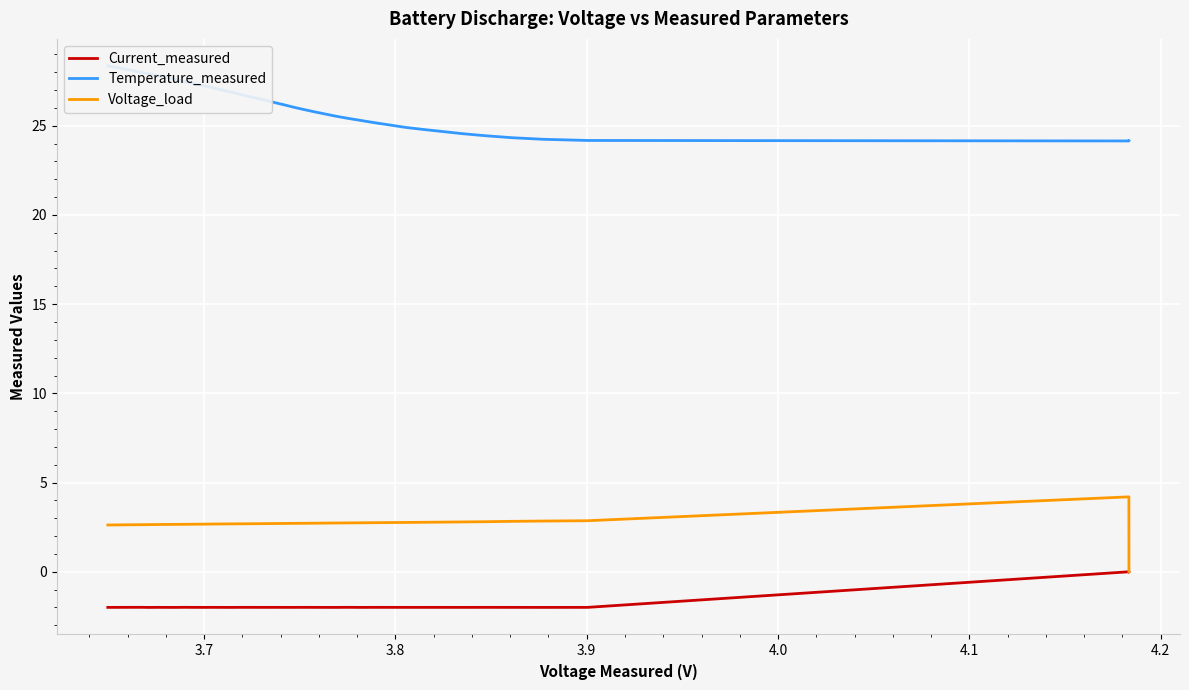

List the series in order of their overall mean, highest first.

Temperature_measured, Voltage_load, Current_measured